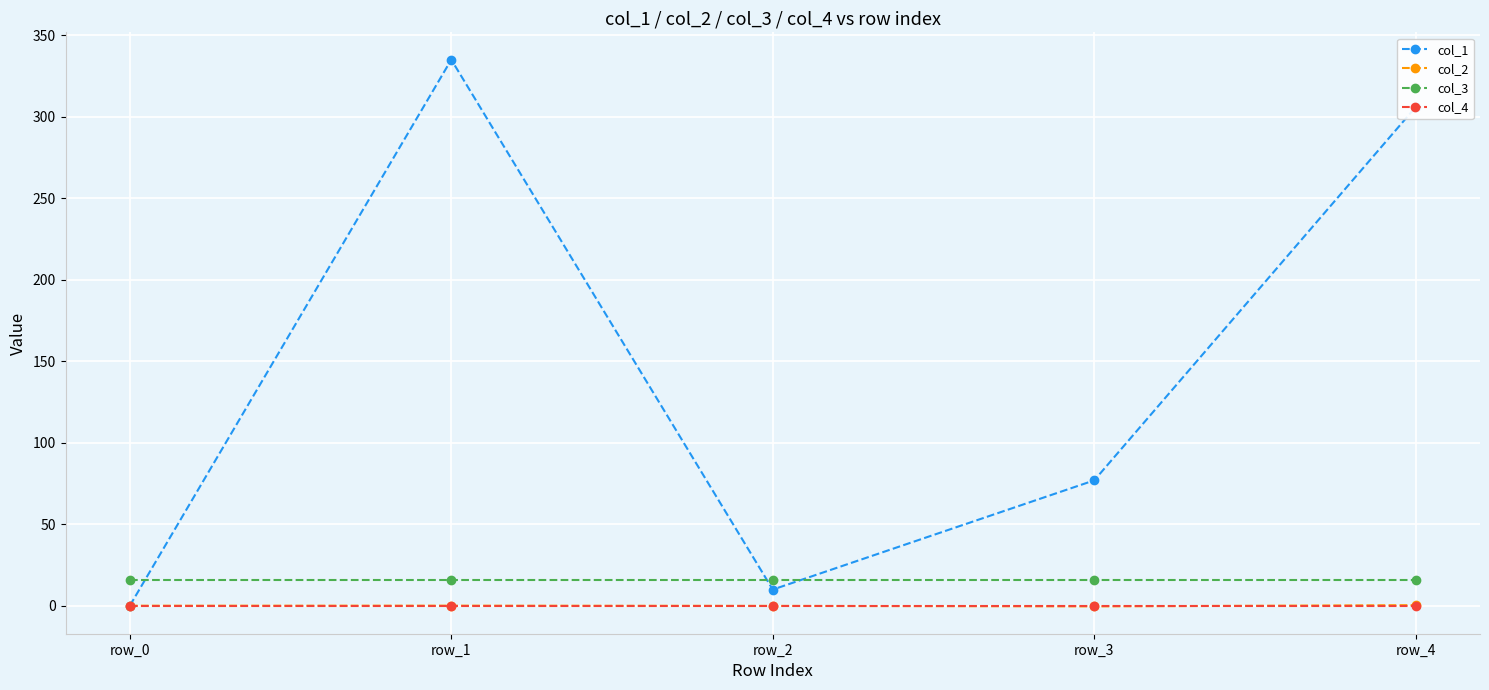

True or false: col_1 has more than 2 points higher than both neighbors.

False